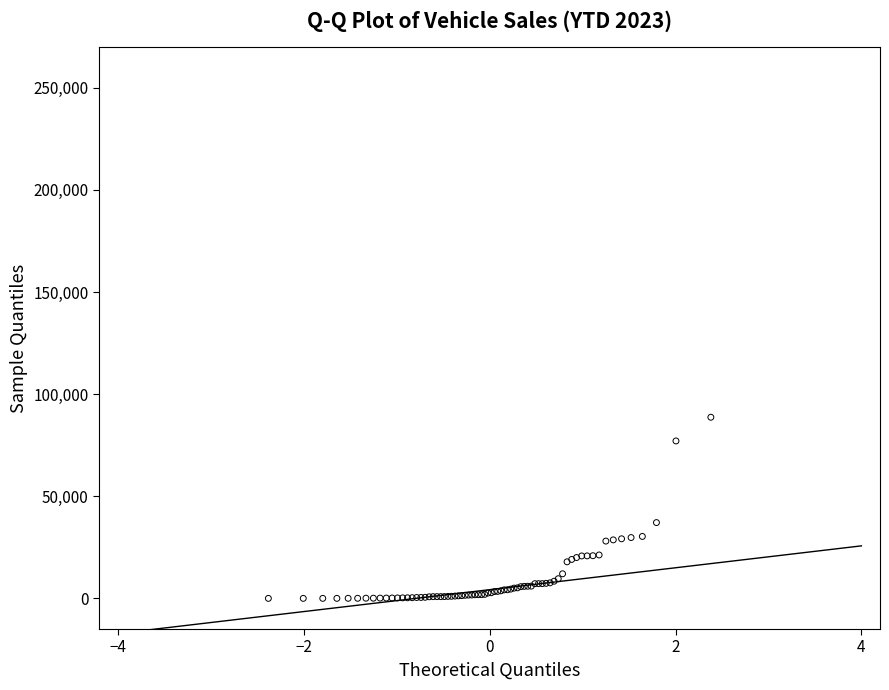

What Y value in the scatter plot is closest to 44342?

37110